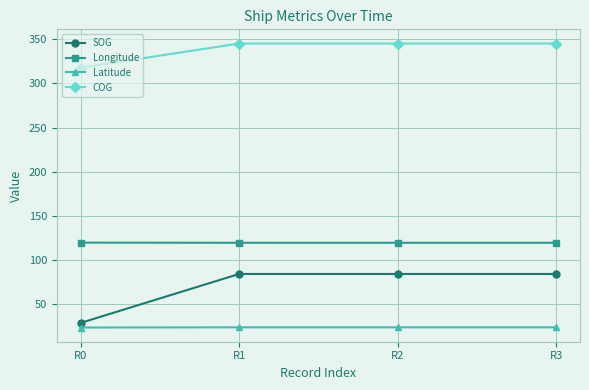

Count the number of categories in the chart.

4